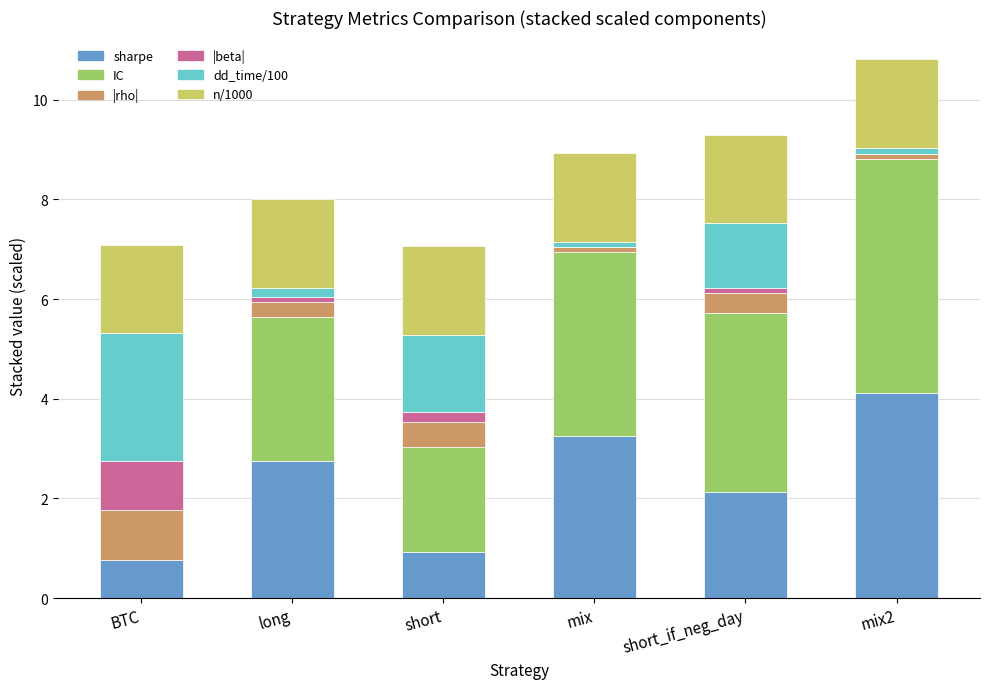

The value of sharpe at short is 0.9. True or false?

True